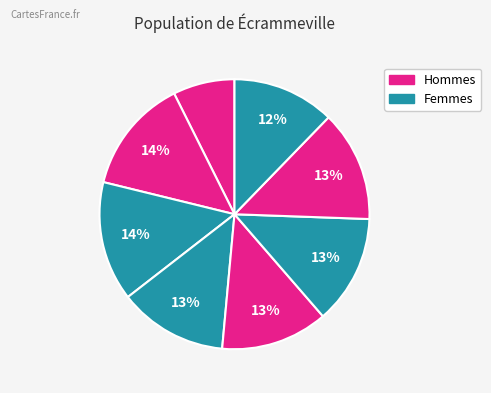

Count the number of slices in the pie.

8